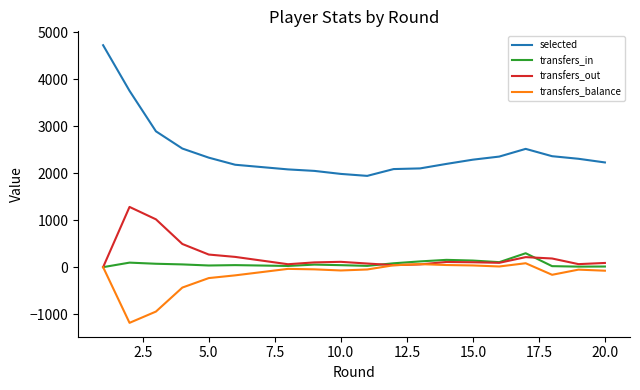

What is the greatest value displayed?

4725